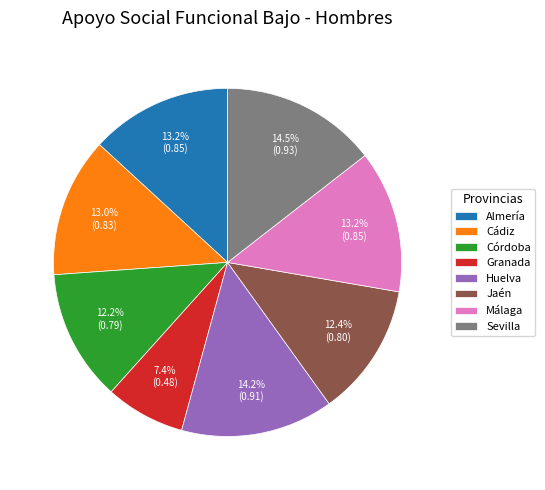

Does Málaga account for over 50% of the chart?

No